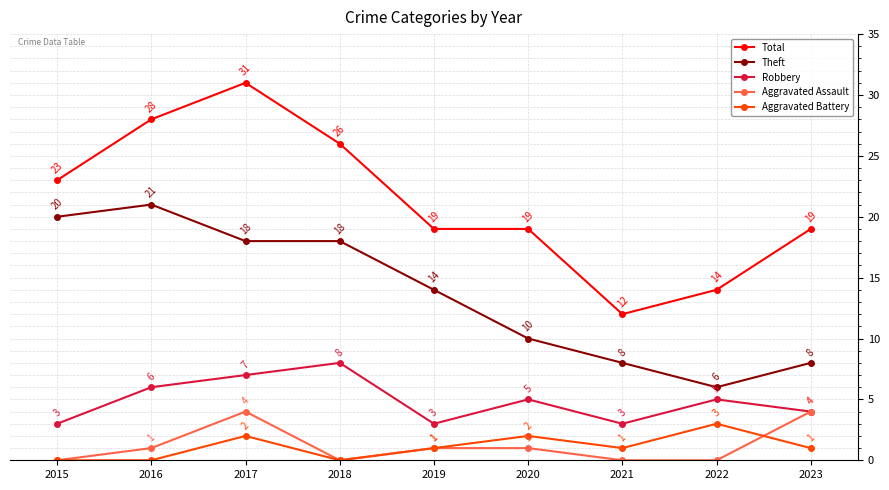

What is the sum of all Aggravated Battery values?

10